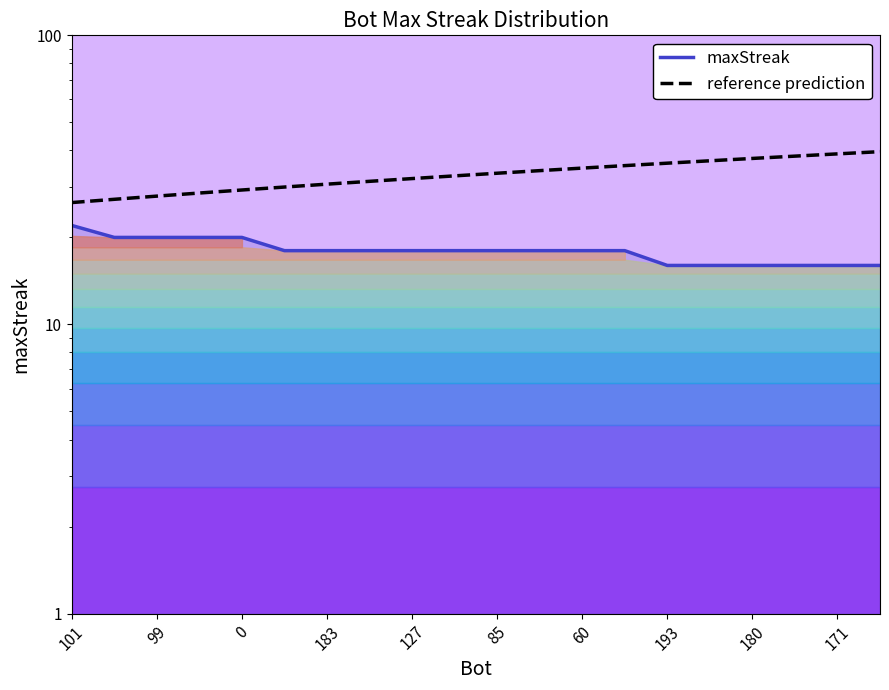

How many lines are shown in the chart?

2